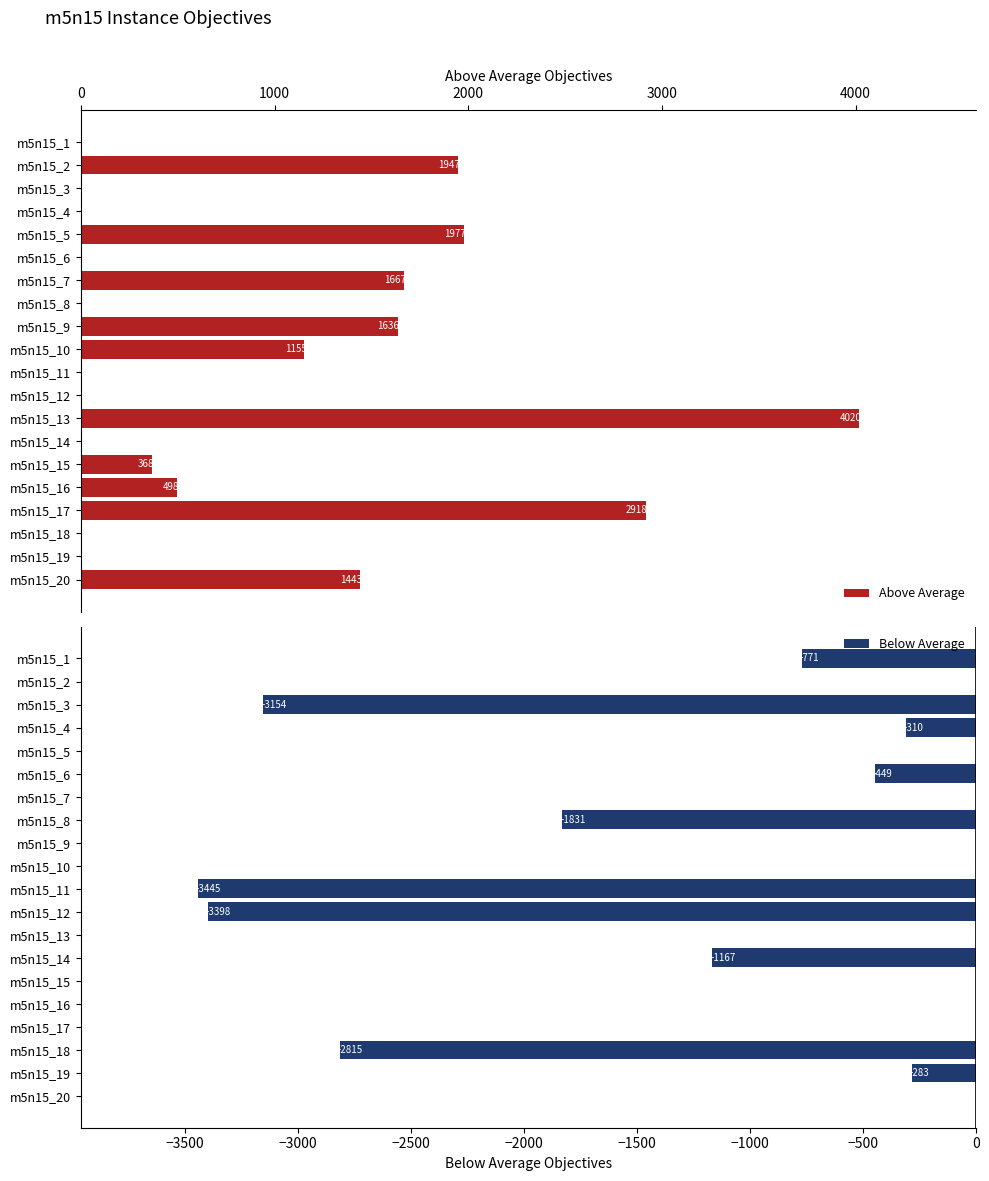

What is the greatest value displayed?

4019.7